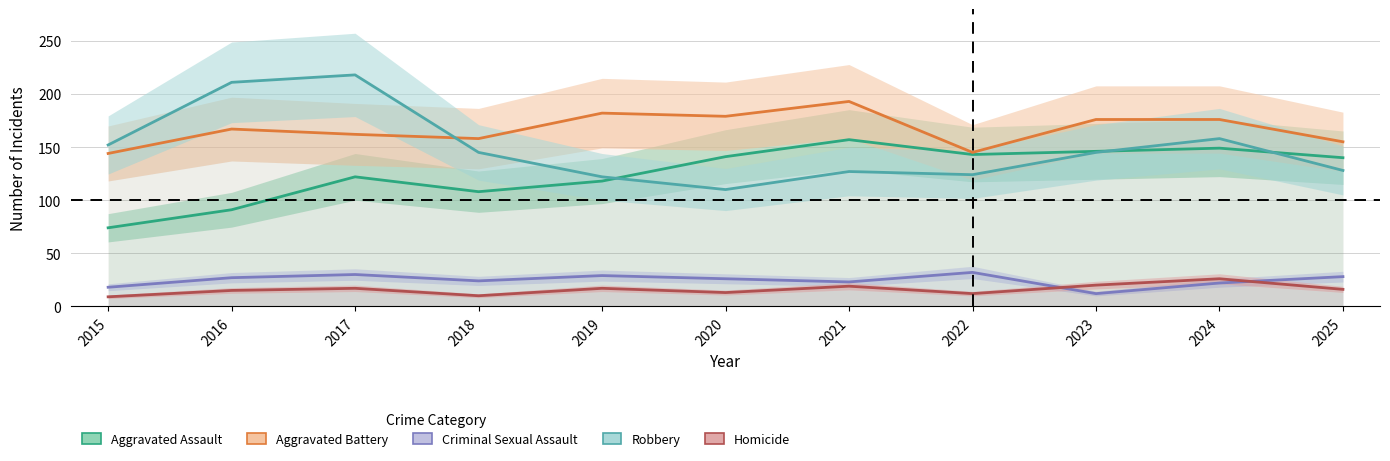

Where is the first local minimum for Homicide?

2018